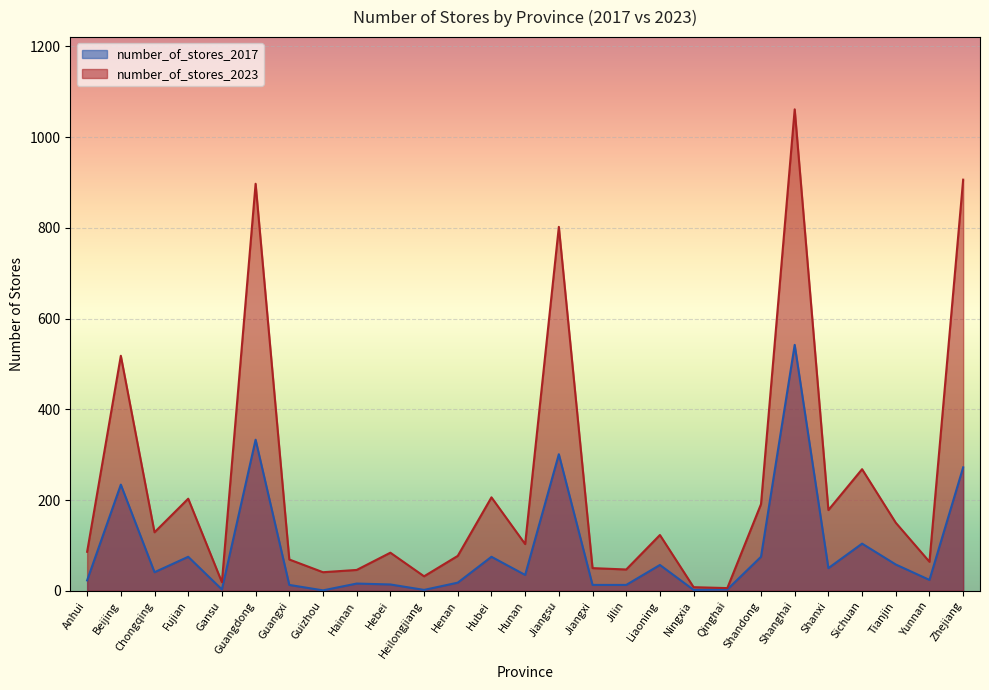

How many values in the number_of_stores_2023 series exceed 103?

13